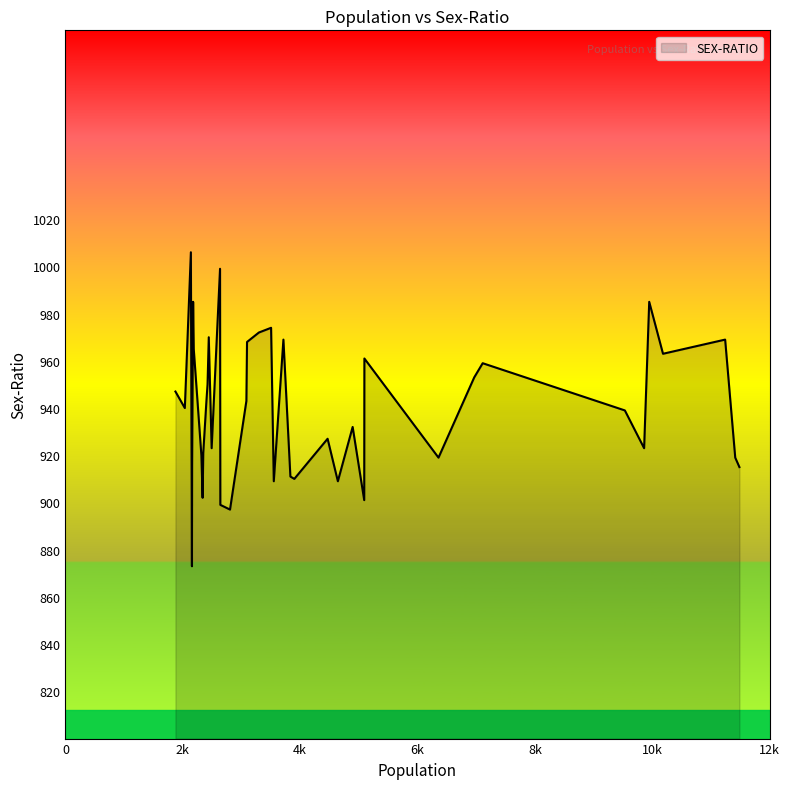

What is the minimum value shown in the chart?

873